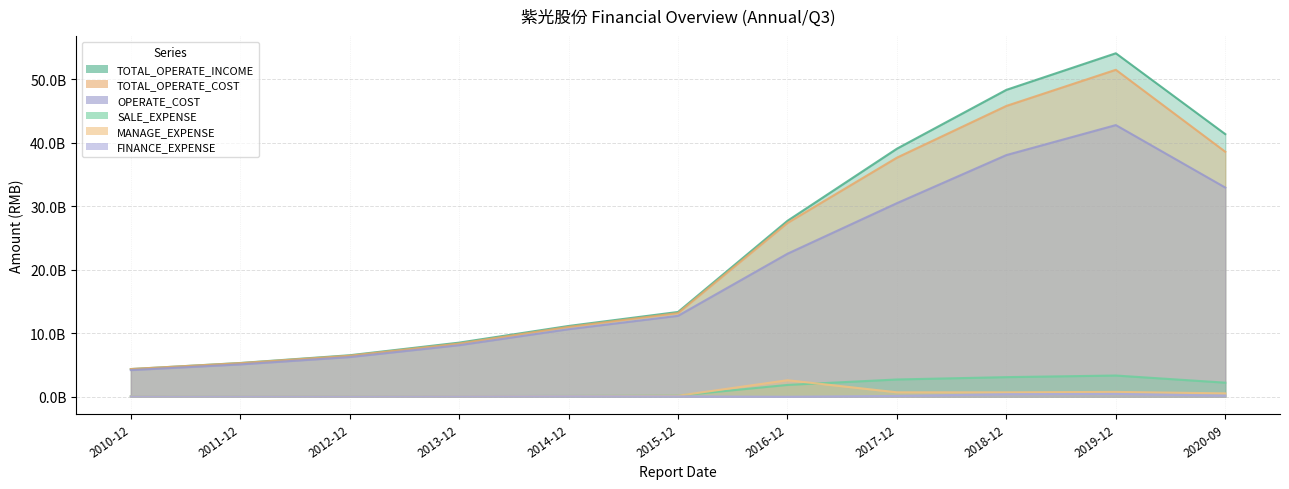

What is the sum of the TOTAL_OPERATE_COST values at 2012-12 and 2010-12?

10826174554.0